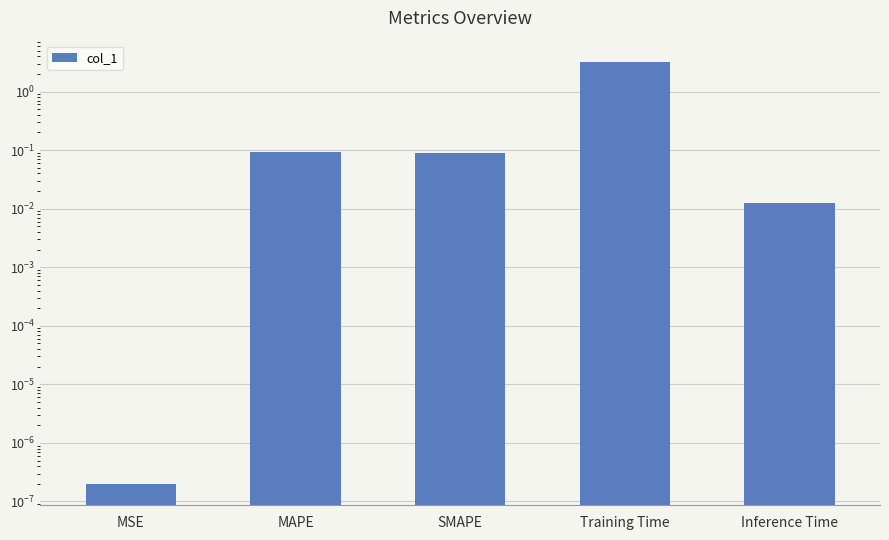

True or false: the data shows 0.0 at Inference Time.

False